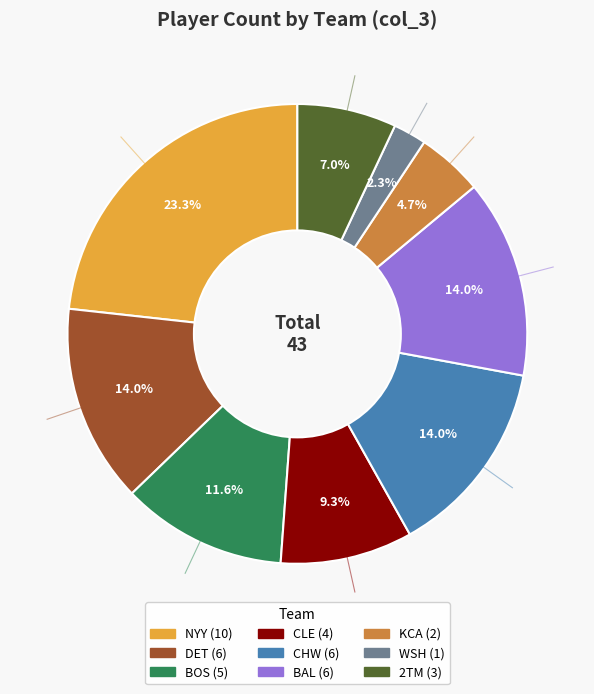

To the nearest percent, what is the average slice percentage?

11%